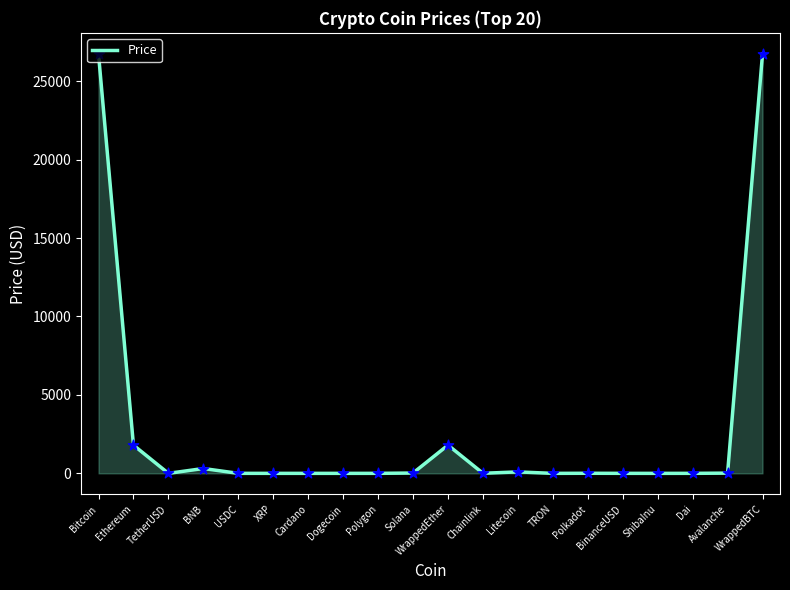

Approximately how many times larger is the value at Polygon compared to Avalanche?

0.1